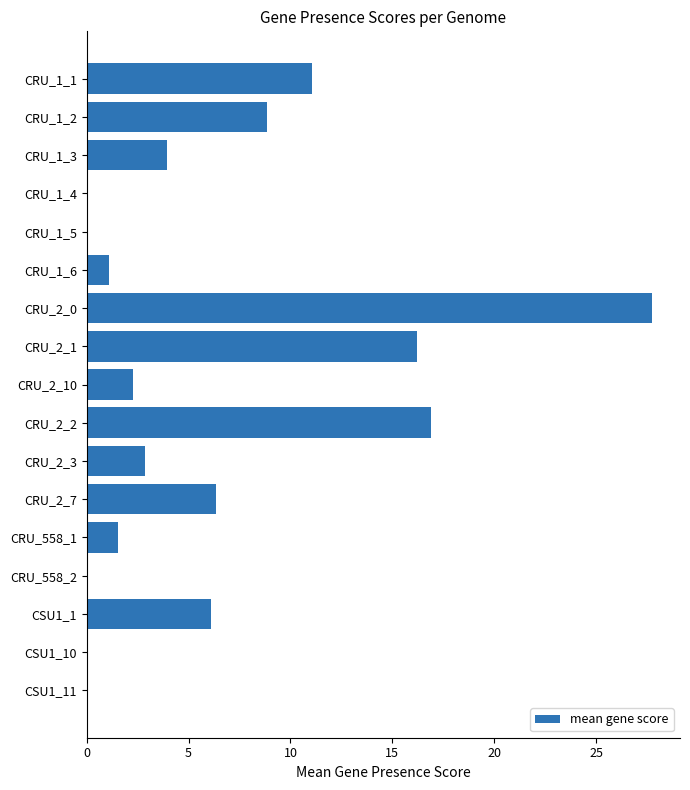

Which category has the highest value across all series?

CRU_2_0